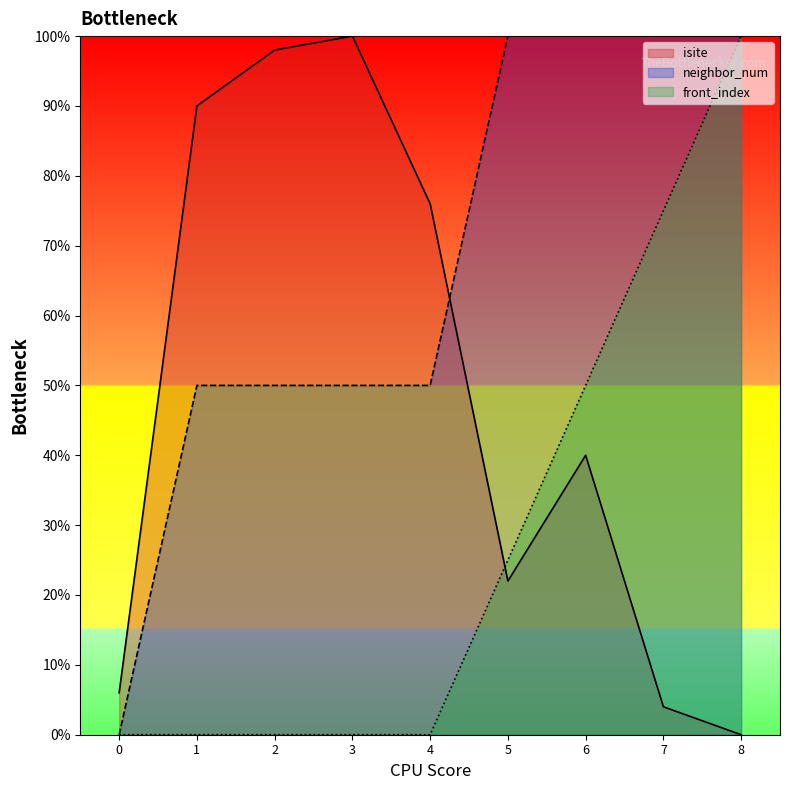

How many lines are shown in the chart?

3